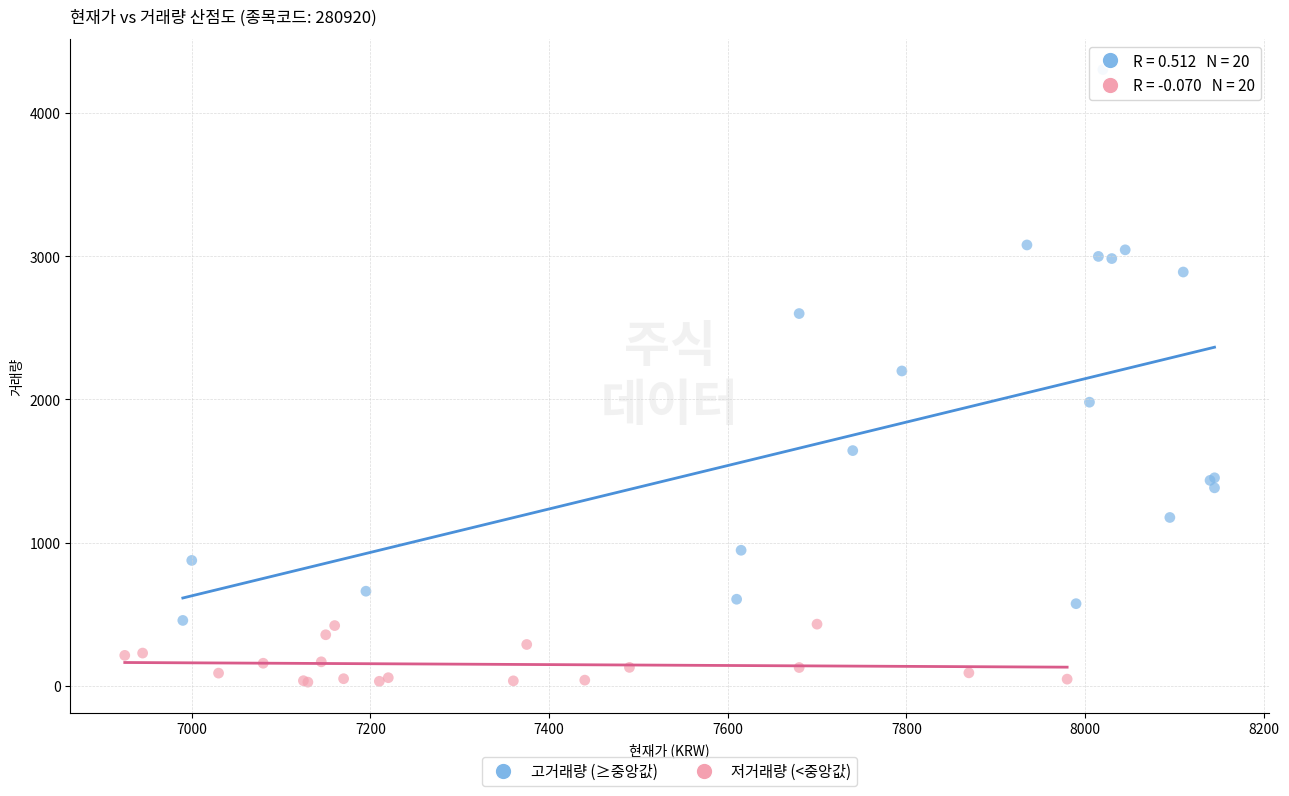

What are all the series names shown in the legend?

고거래량 (≥중앙값), 저거래량 (<중앙값)